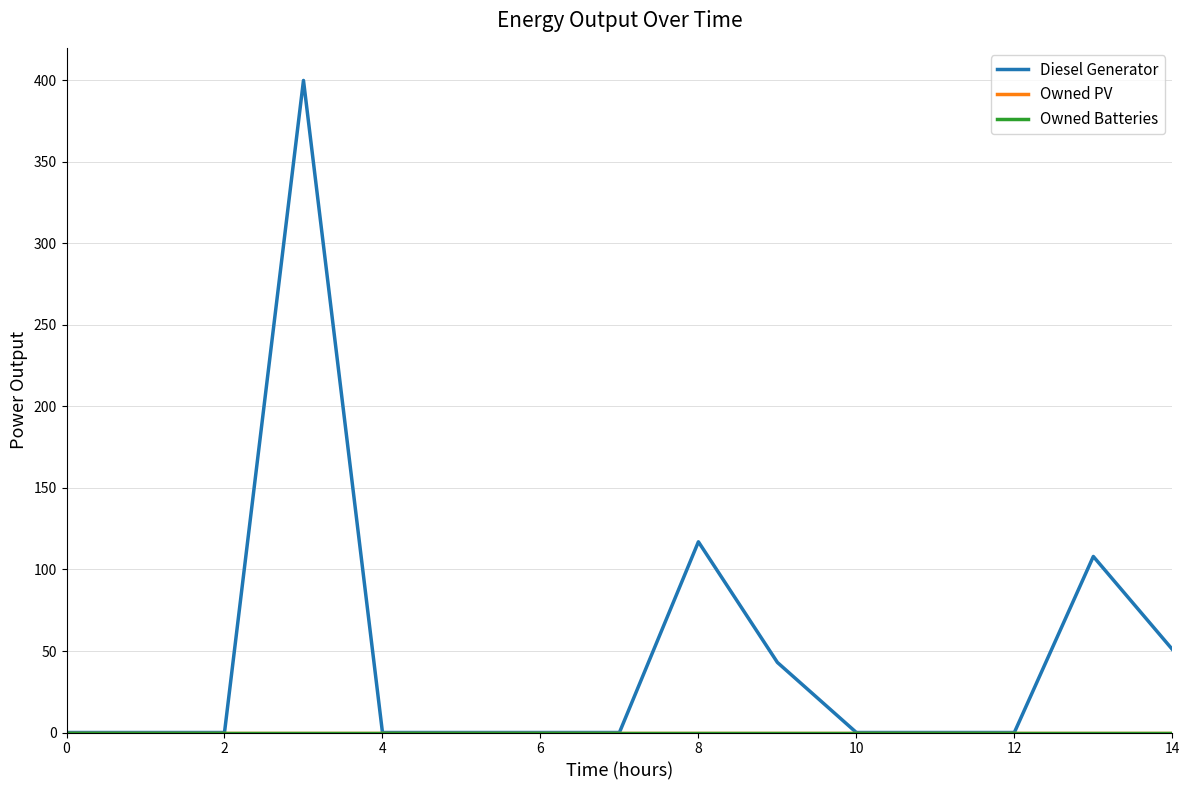

Does the chart have visible grid lines?

Yes